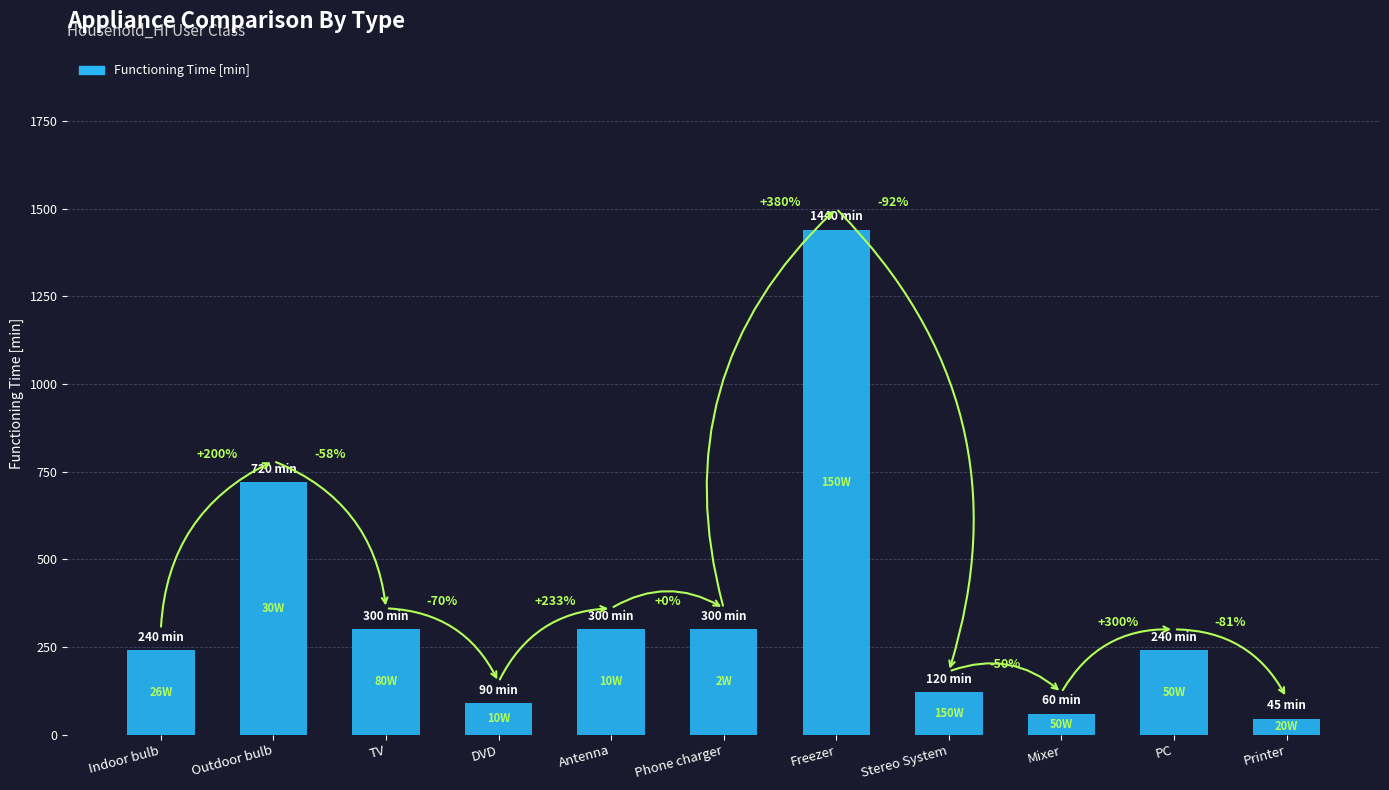

Which has a higher value, PC or Antenna?

Antenna